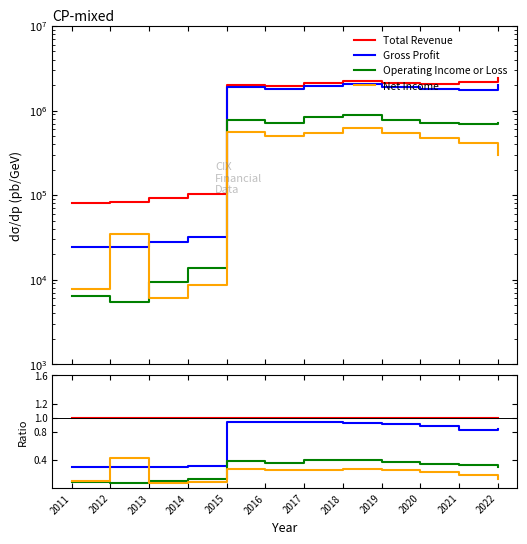

True or false: Operating Income or Loss and Gross Profit intersect in this chart.

False